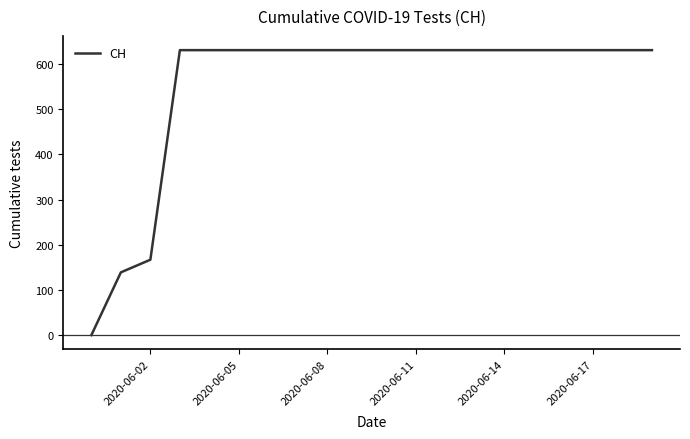

Reading left to right, what are all the values shown in this chart?

0	139	167	631	631	631	631	631	631	631	631	631	631	631	631	631	631	631	631	631